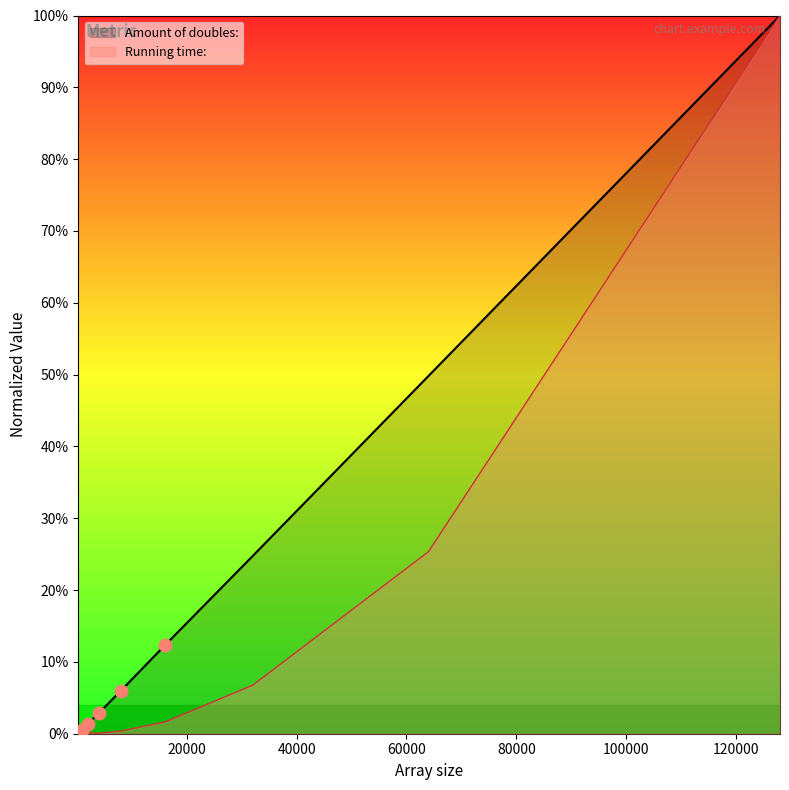

Which series contains the lowest Y value?

Amount of doubles: